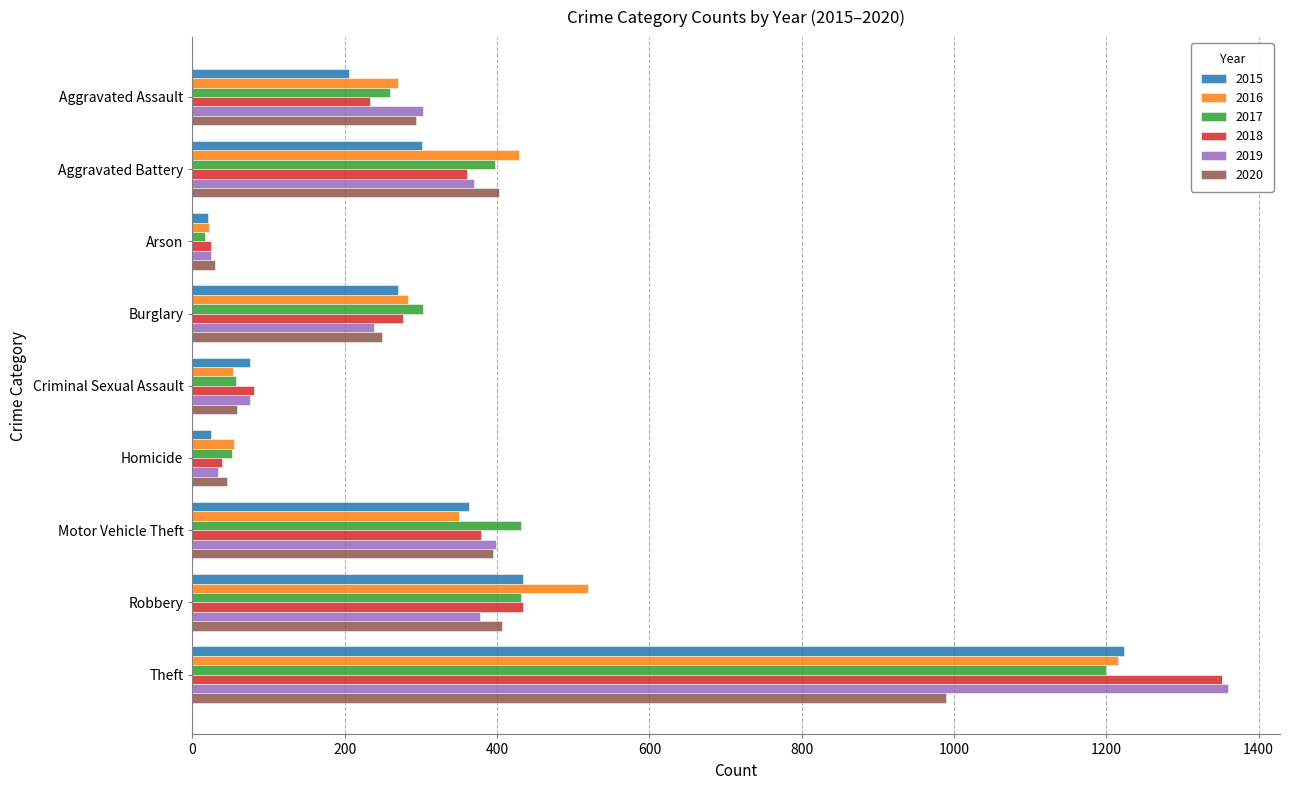

What is the difference between the maximum and minimum values in the 2017 series?

1182